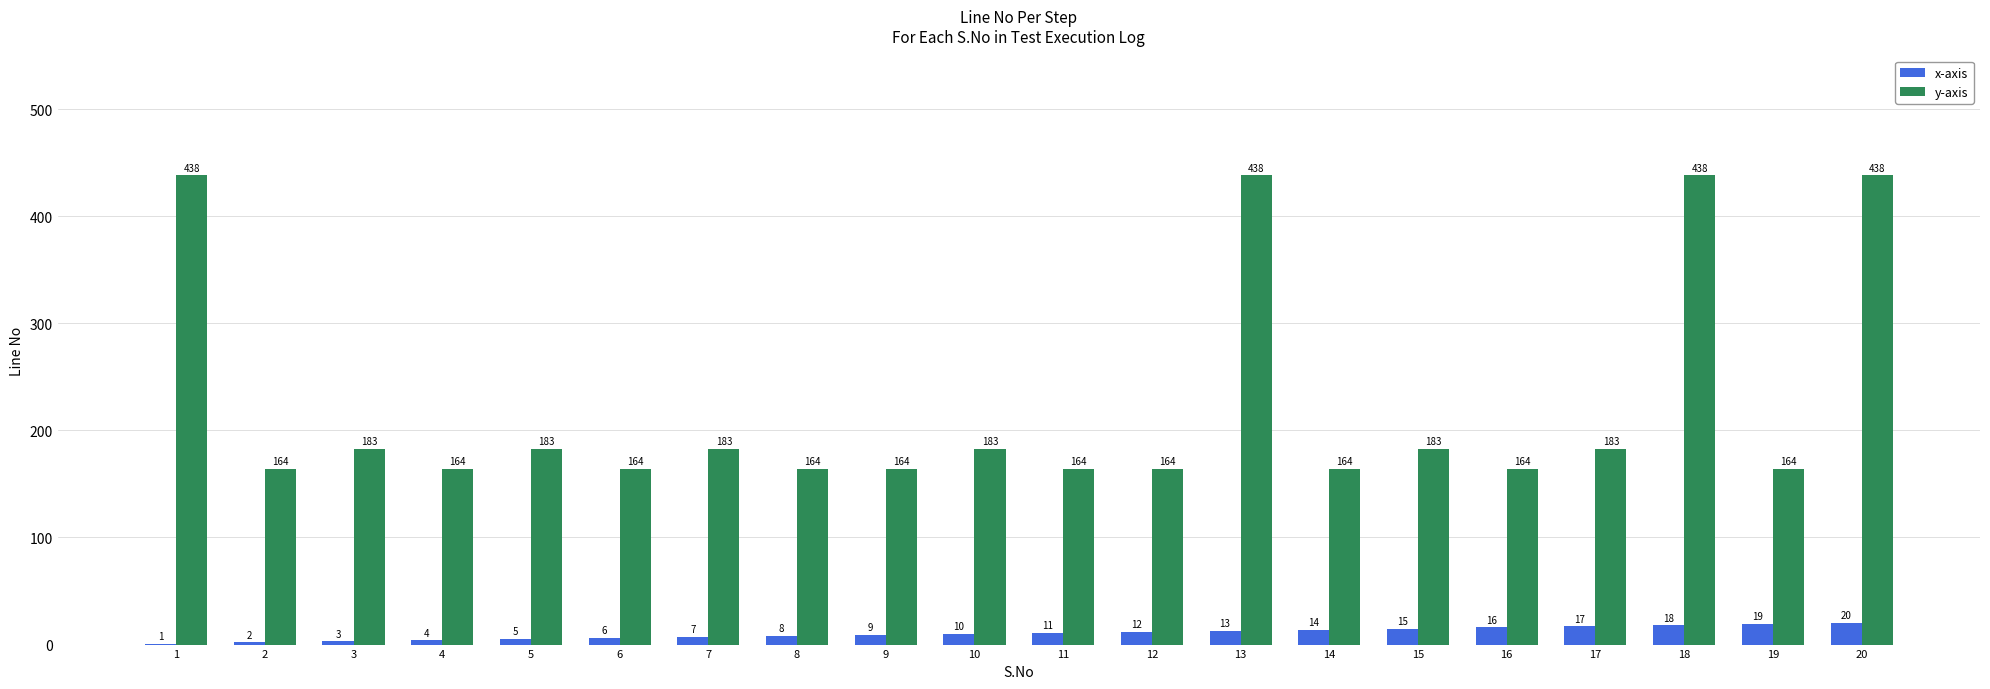

Reading left to right, list all the values displayed in this chart.

x-axis: 1=1	2=2	3=3	4=4	5=5	6=6	7=7	8=8	9=9	10=10	11=11	12=12	13=13	14=14	15=15	16=16	17=17	18=18	19=19	20=20
y-axis: 1=438	2=164	3=183	4=164	5=183	6=164	7=183	8=164	9=164	10=183	11=164	12=164	13=438	14=164	15=183	16=164	17=183	18=438	19=164	20=438